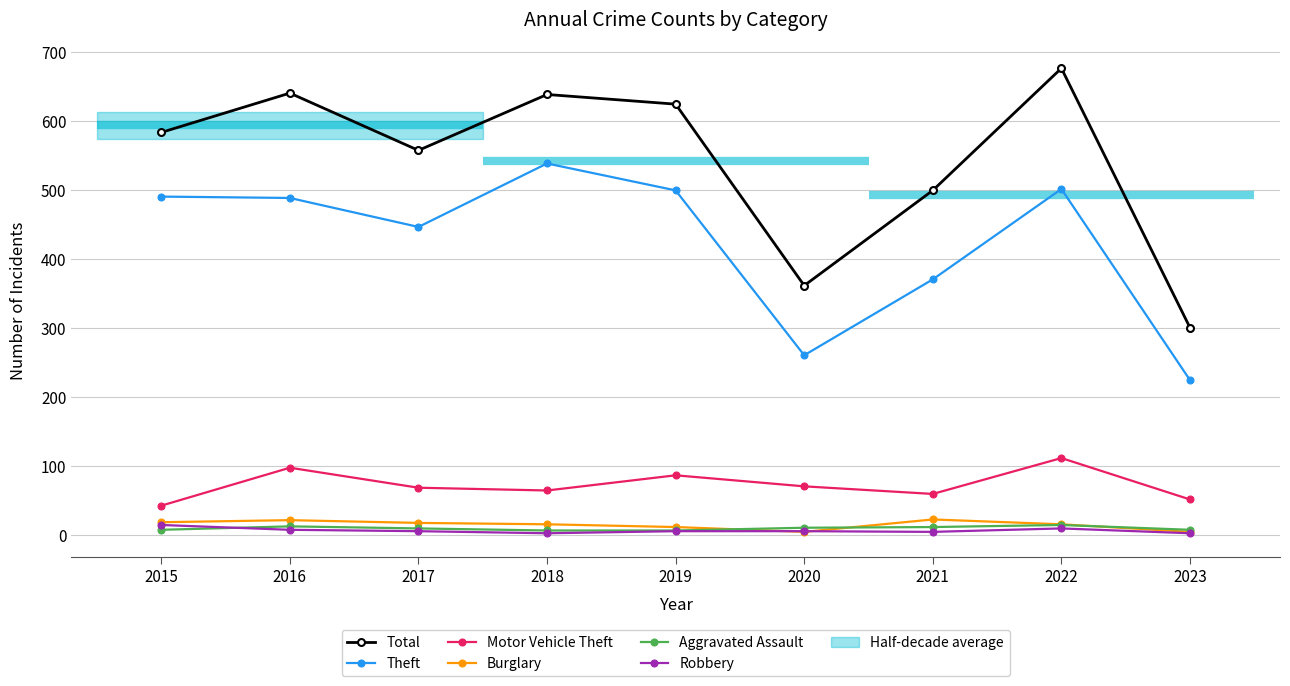

True or false: Total has a value of 996 at 2016.

False